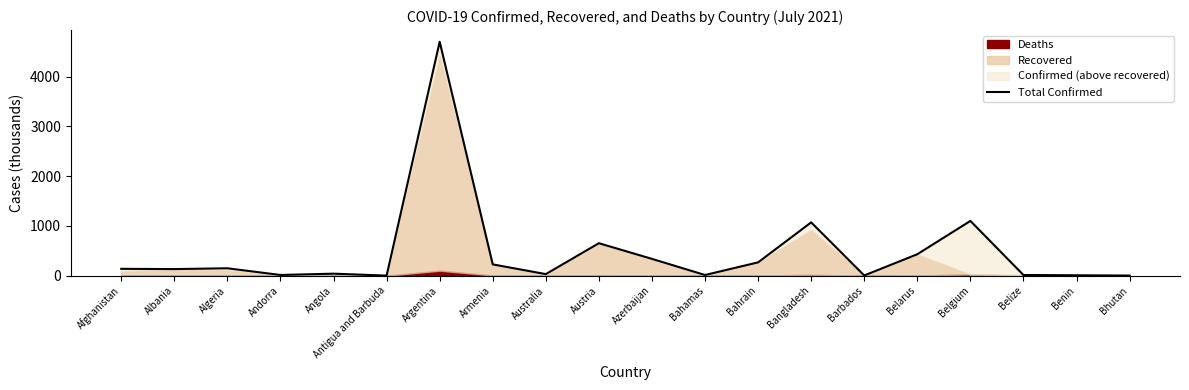

Reading left to right, transcribe all the data shown in this chart.

Afghanistan=137.9	Albania=132.6	Algeria=148.8	Andorra=14.2	Angola=40.3	Antigua and Barbuda=1.3	Argentina=4702.7	Armenia=226.9	Australia=31.5	Austria=652.7	Azerbaijan=337.8	Bahamas=13.3	Bahrain=267.5	Bangladesh=1071.8	Barbados=4.2	Belarus=431.1	Belgium=1100.6	Belize=13.6	Benin=8.2	Bhutan=2.4